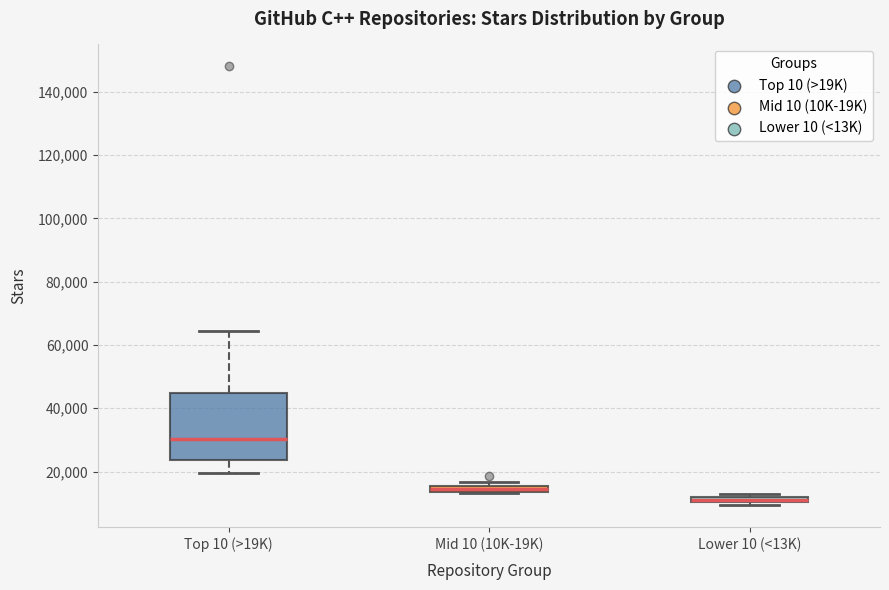

Comparing the boxes themselves (not the whiskers), which one is the tallest?

Top 10 (>19K)